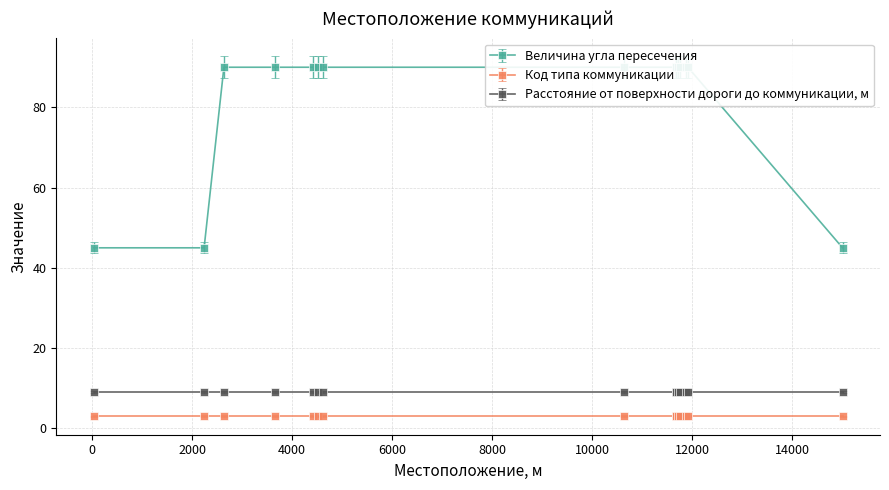

True or false: Расстояние от поверхности дороги до коммуникации, м has more than 0 points higher than both neighbors.

False